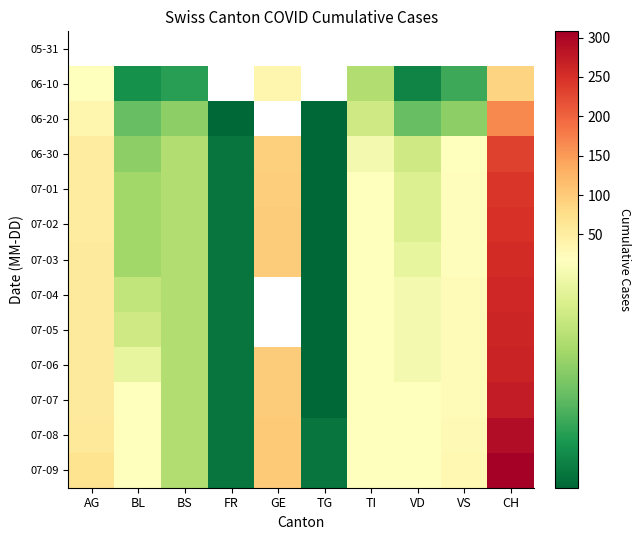

What is the difference between the second highest and minimum values in the 07-01 series?

95.0